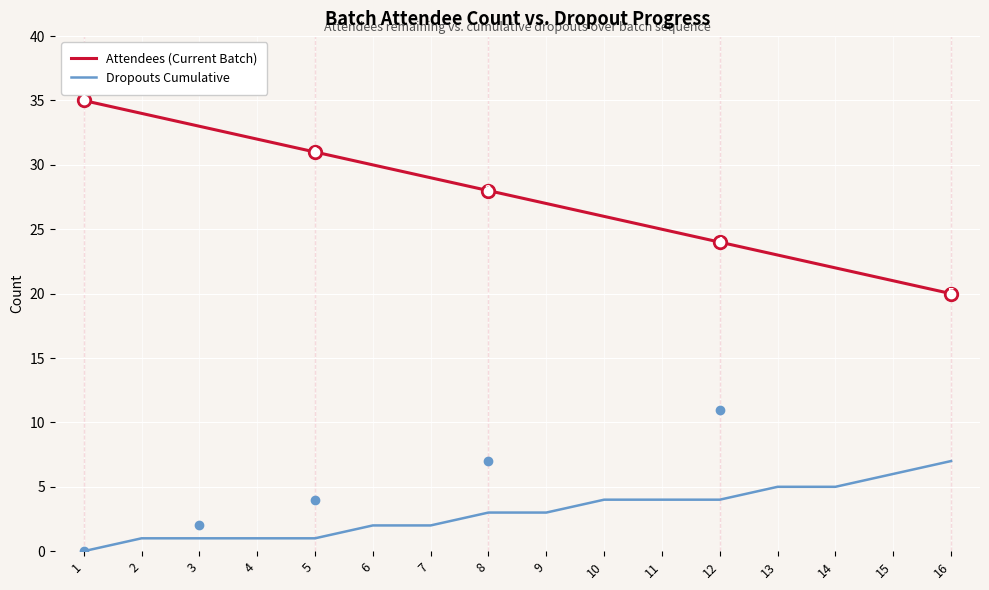

How many categories are shown in the chart?

16